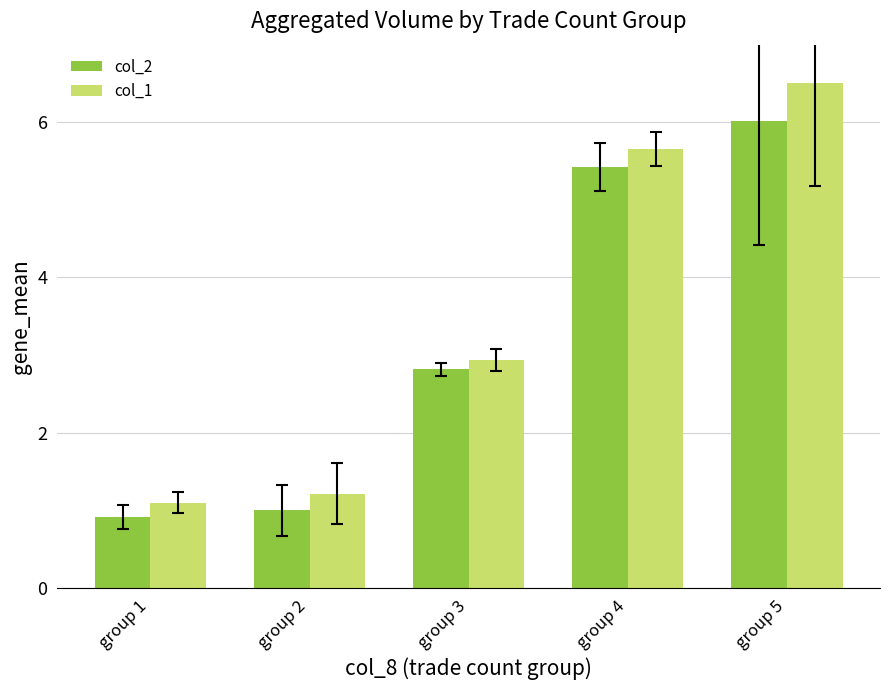

Reading right to left, extract all data points from this chart.

col_2: group 5=6.0	group 4=5.4	group 3=2.8	group 2=1.0	group 1=0.9
col_1: group 5=6.5	group 4=5.7	group 3=2.9	group 2=1.2	group 1=1.1